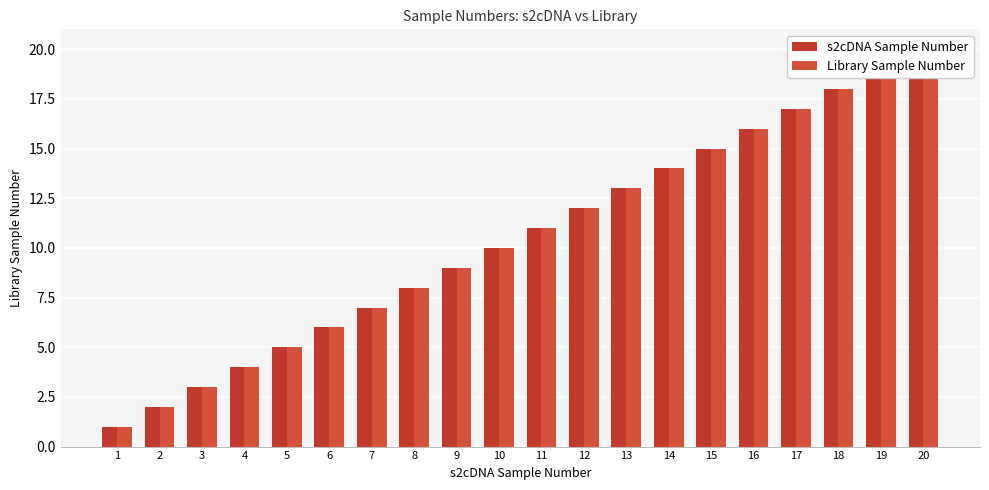

How many data points in Library Sample Number are above 11?

9